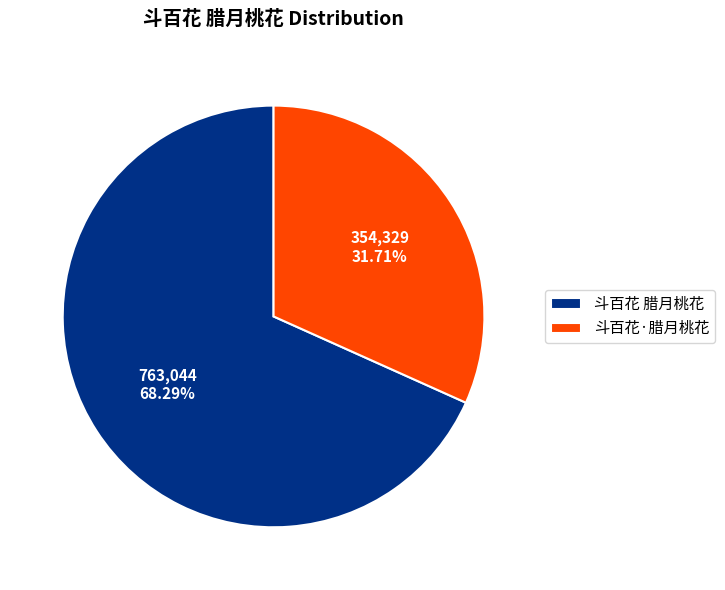

Is it true that 斗百花 腊月桃花 is 68% of the pie?

True